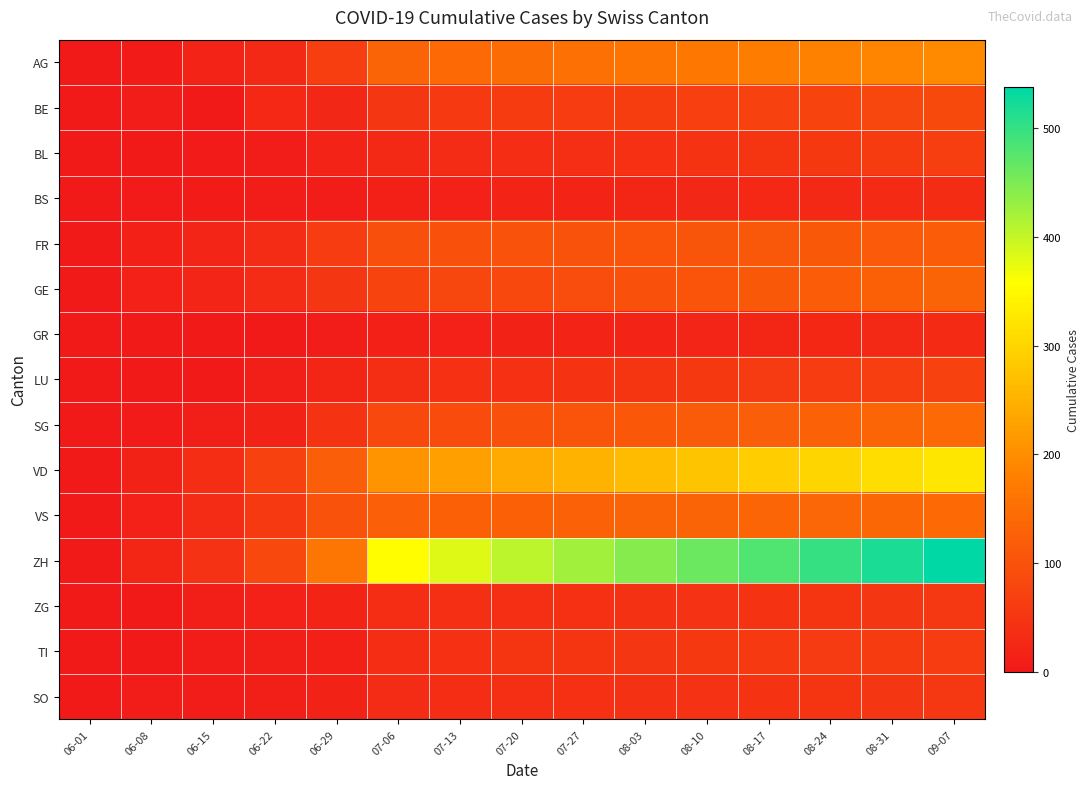

Count the number of categories in the chart.

15